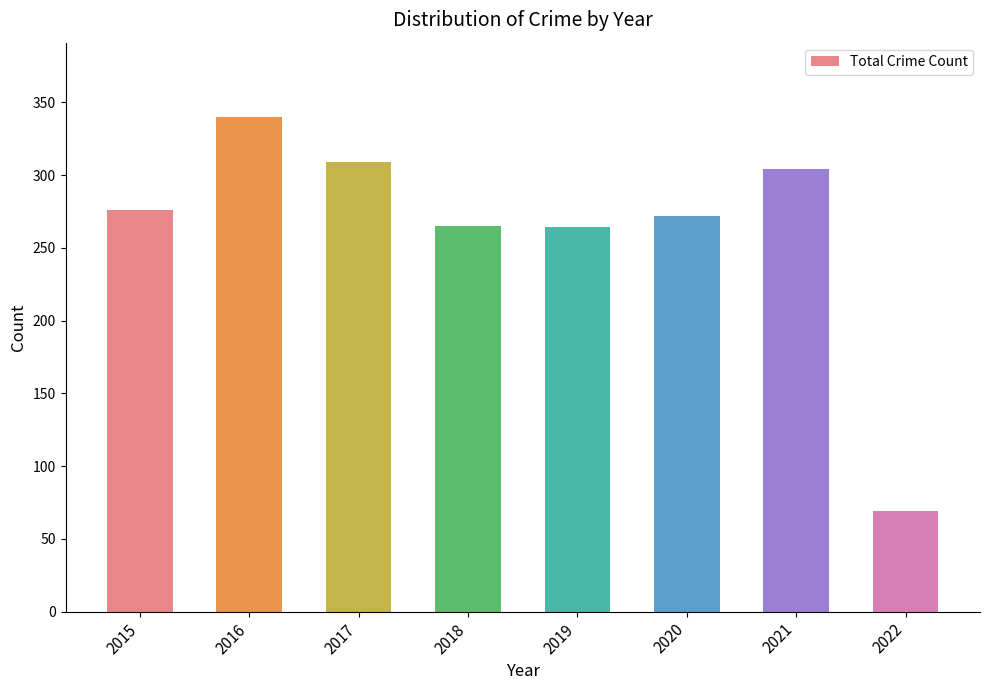

What is the approximate value at 2015, to the nearest 10?

280